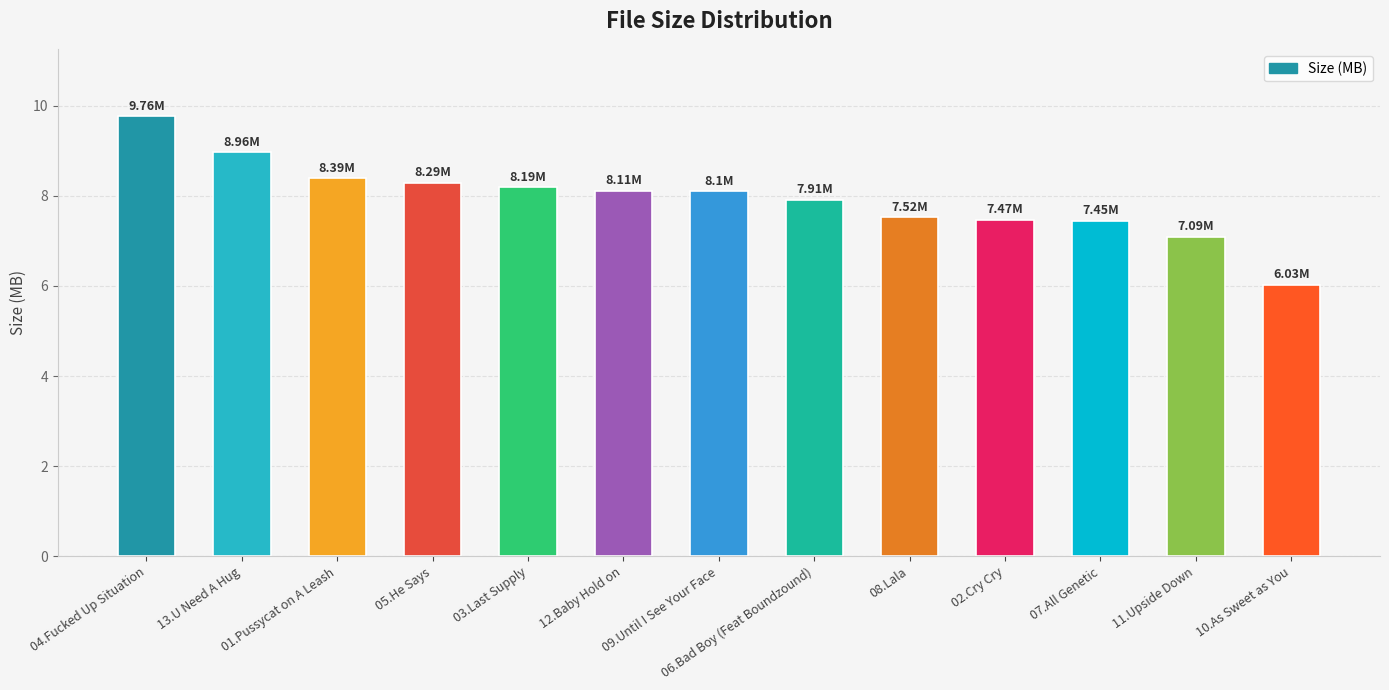

What is the difference between the maximum and minimum values?

3.7